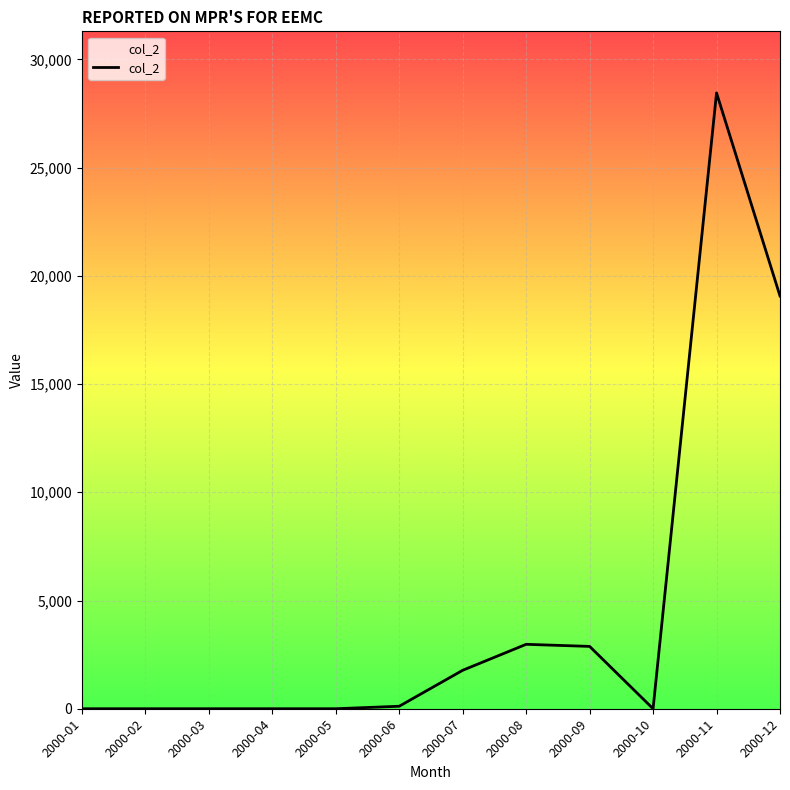

True or false: the data has more than 1 interior local peaks.

True